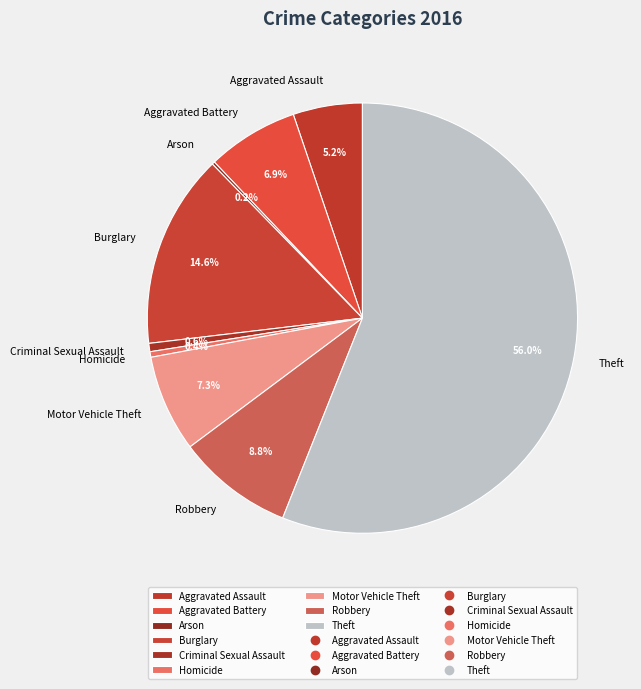

What is the largest slice in the pie chart?

Theft